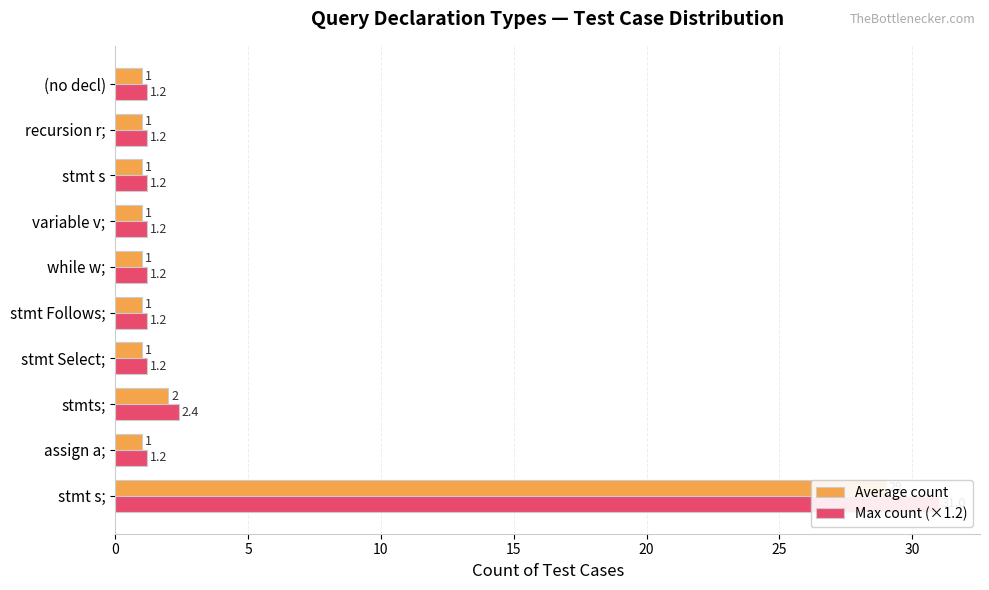

Read the Max count (×1.2) value at stmt s;.

31.0